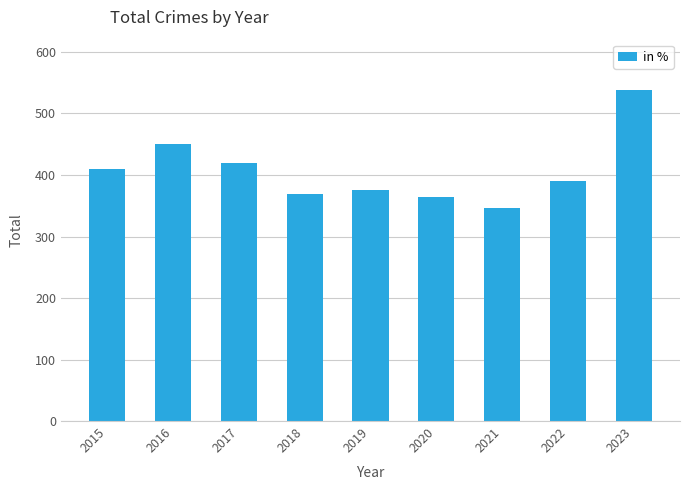

What is the value of the 5th bar from the left?

375